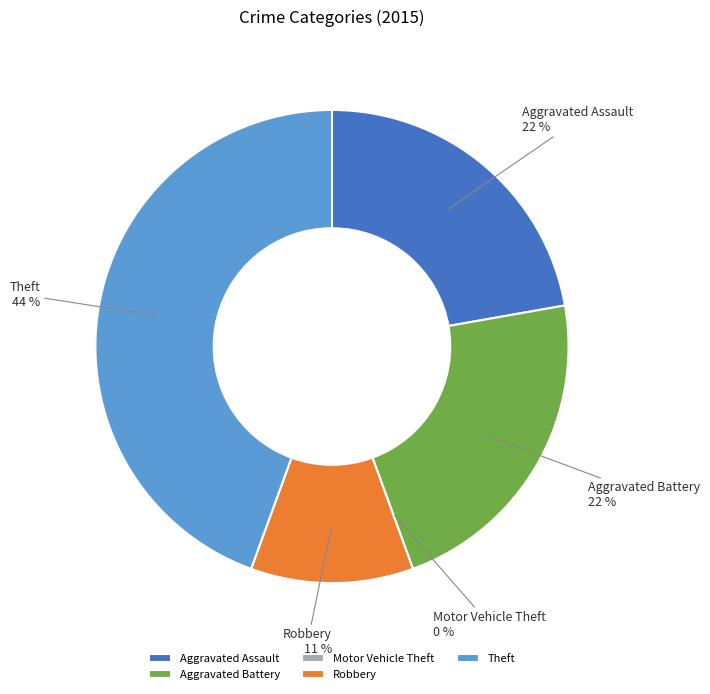

Is it true that Robbery is 11% of the pie?

True